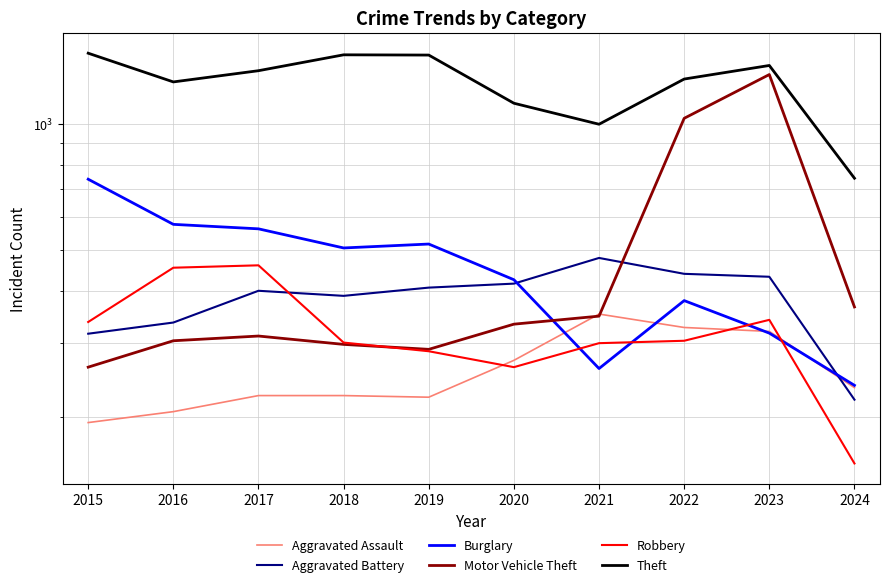

What is the difference between the maximum and second lowest values in the Theft series?

476